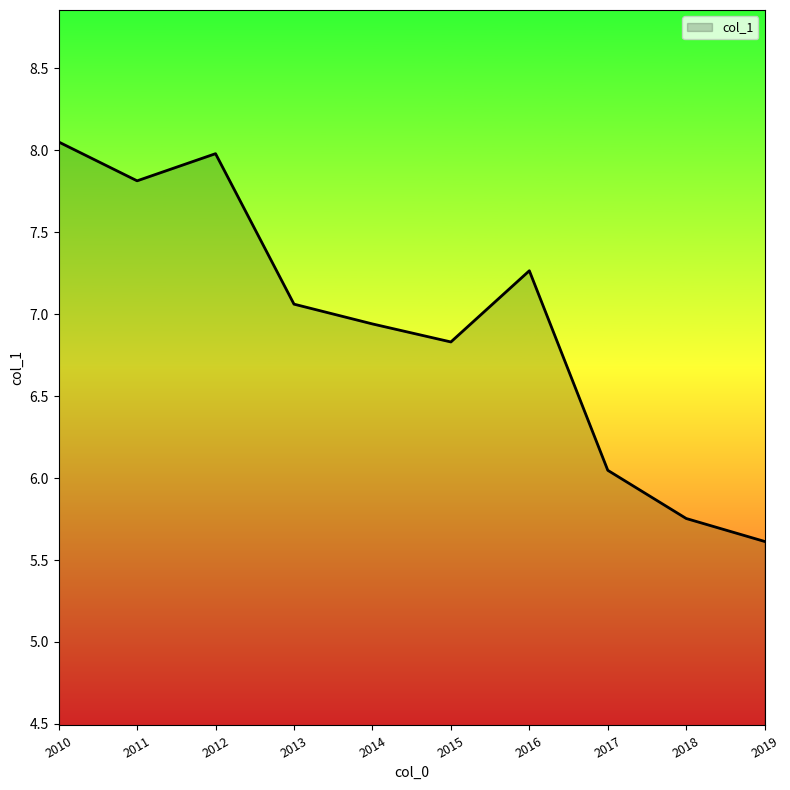

The chart shows a value of 2.9 at 2011. True or false?

False